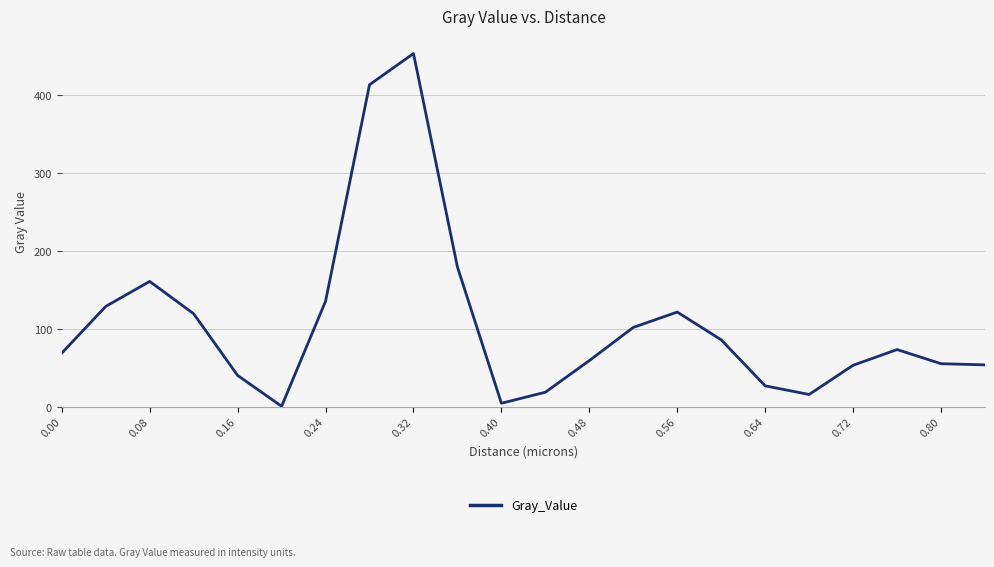

What is the difference between the maximum and minimum values?

452.6